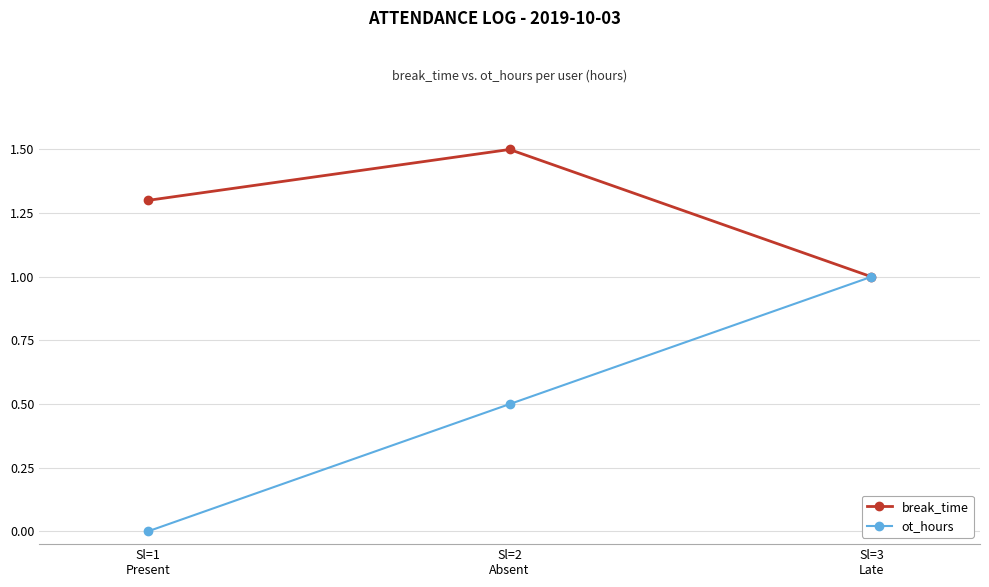

Which series has the largest range (max minus min)?

ot_hours